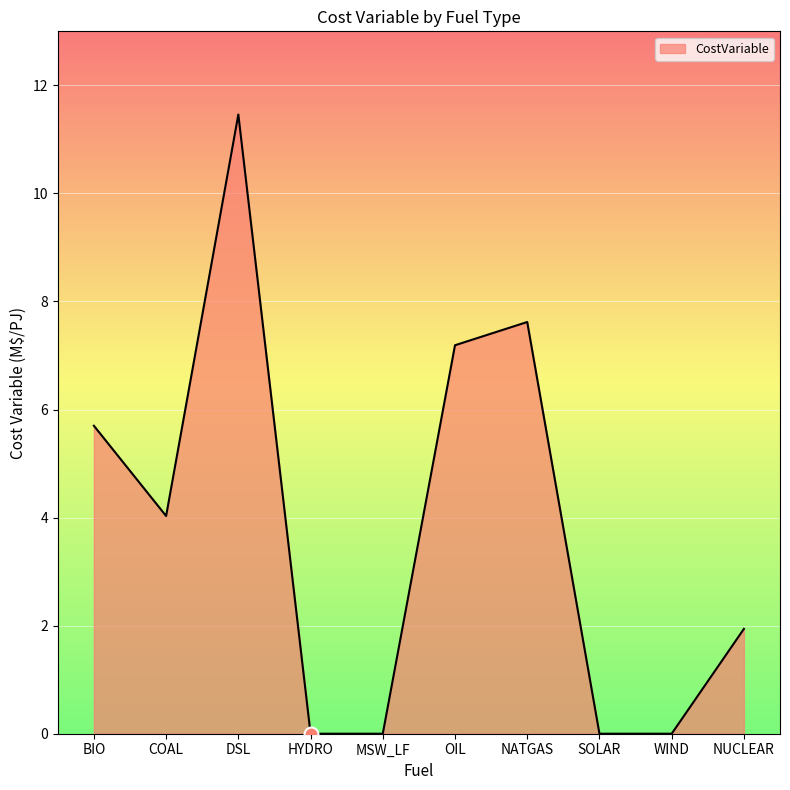

What is the sum of all values?

37.9